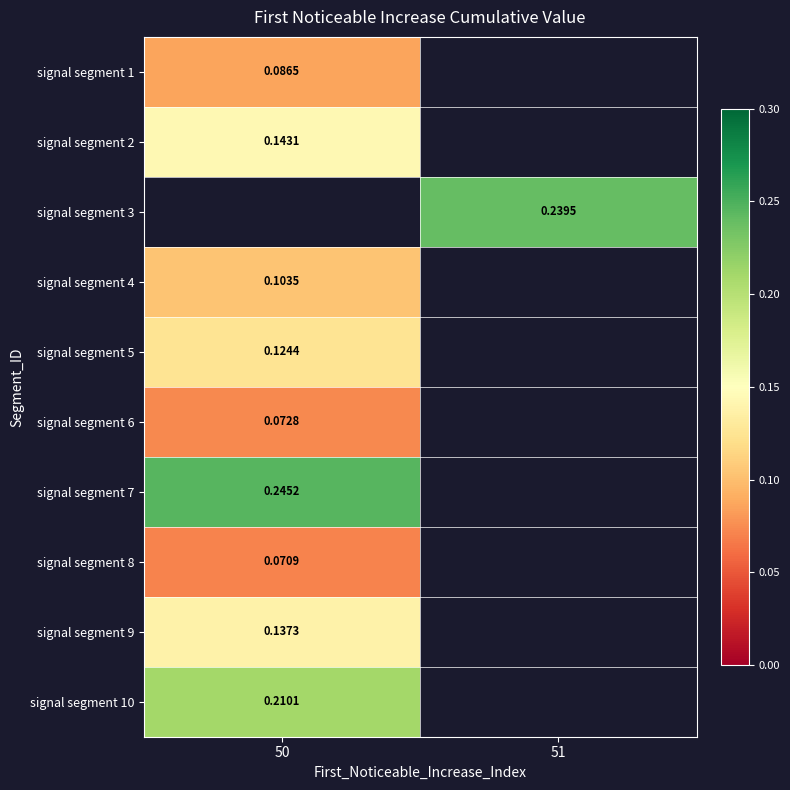

How many values in signal segment 8 are above zero?

1